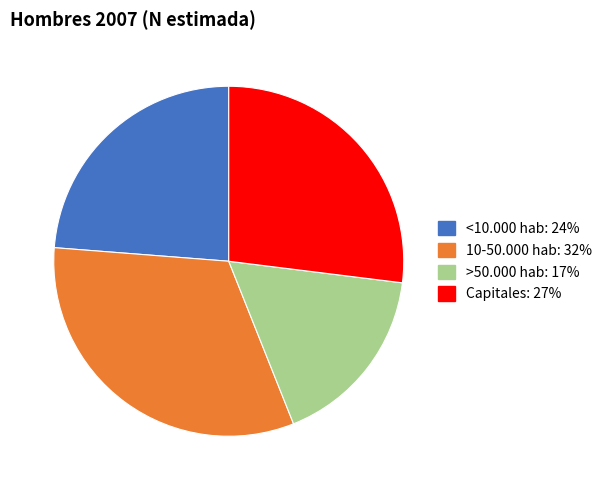

Is >50.000 hab the majority of the pie?

No